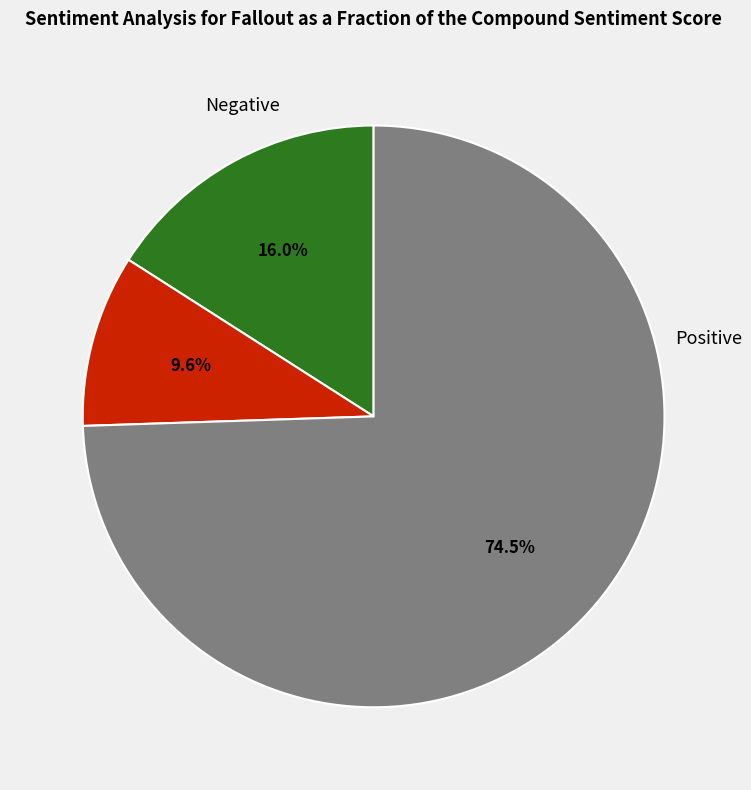

Is there any slice that represents more than half of the pie?

Yes